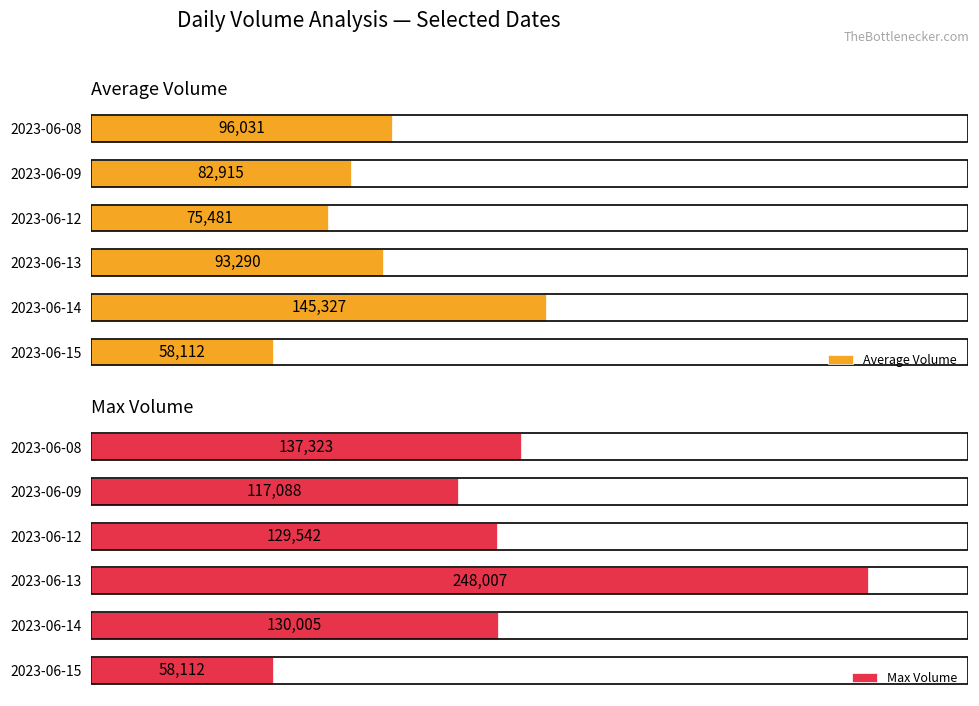

List the labels in order of Max Volume value, largest first.

2023-06-13, 2023-06-08, 2023-06-14, 2023-06-12, 2023-06-09, 2023-06-15